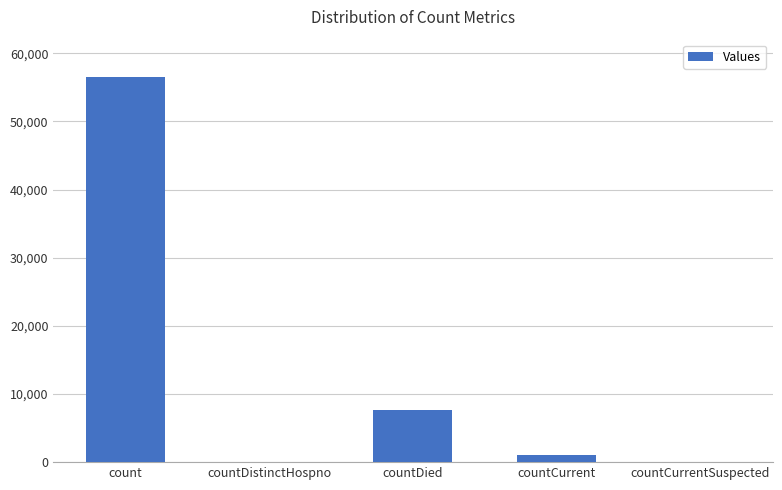

Between countCurrent and countDistinctHospno, which is larger?

countCurrent